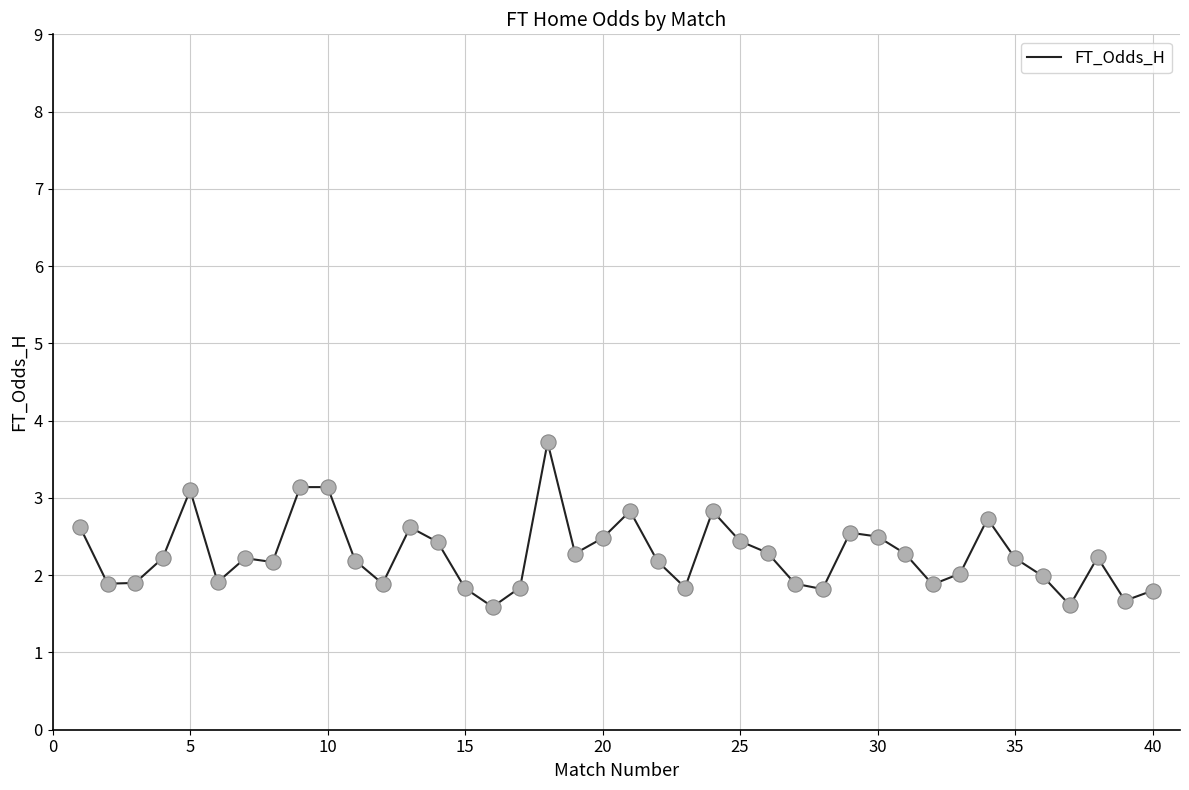

What is the greatest value displayed?

3.7